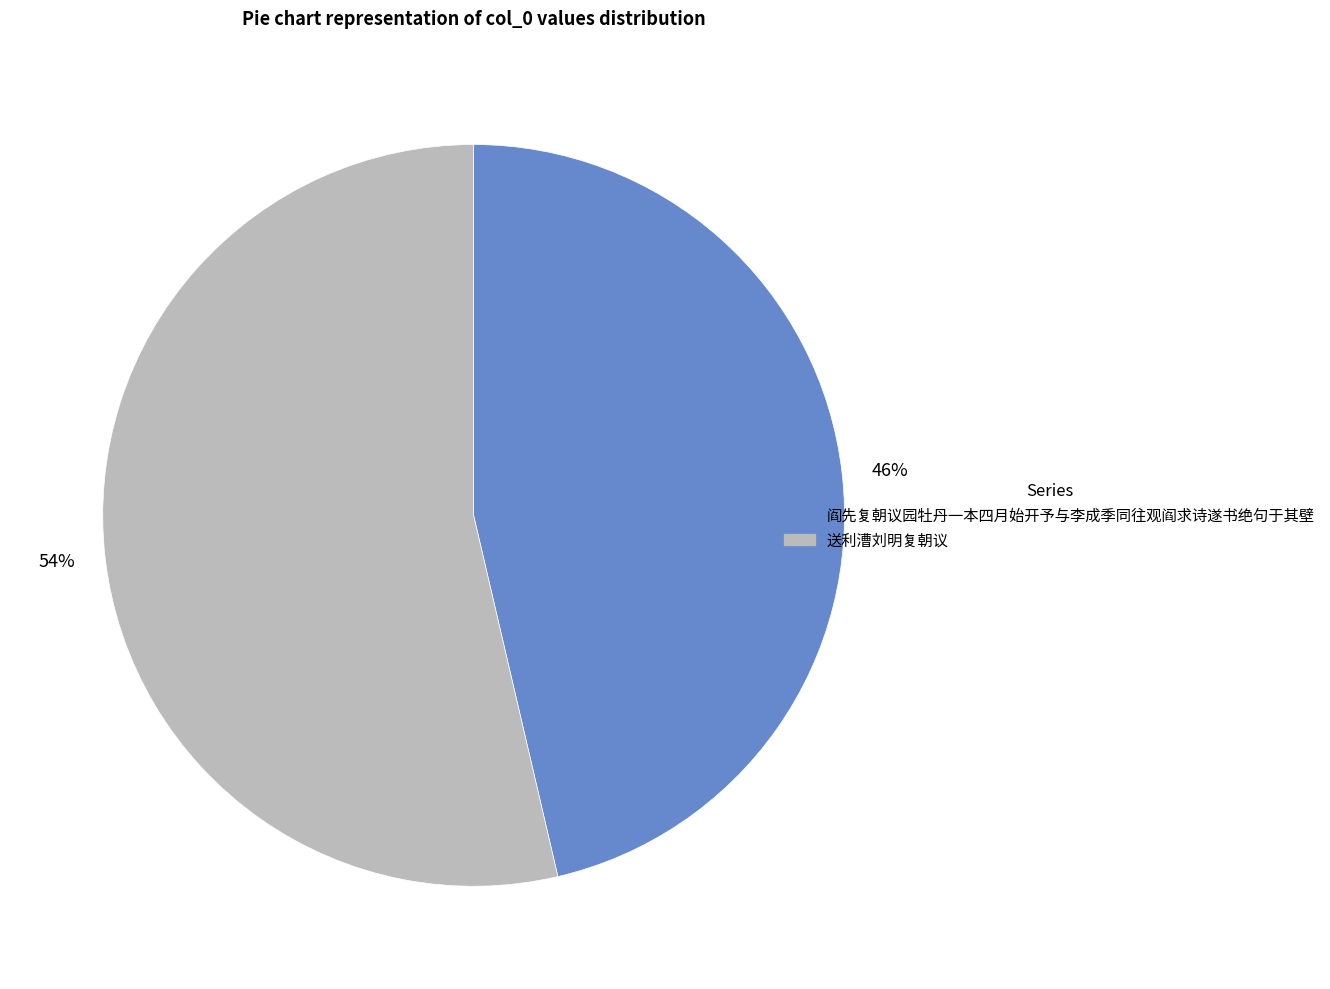

Is the sum of 送利漕刘明复朝议 and 阎先复朝议园牡丹一本四月始开予与李成季同往观阎求诗遂书绝句于其壁 greater than half?

Yes